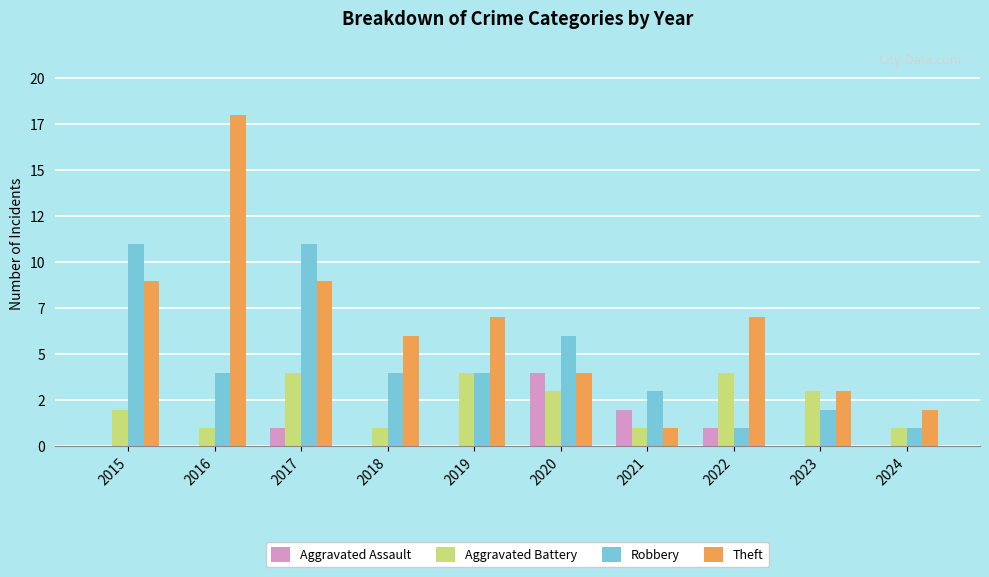

What are all the series names shown in the legend?

Aggravated Assault, Aggravated Battery, Robbery, Theft